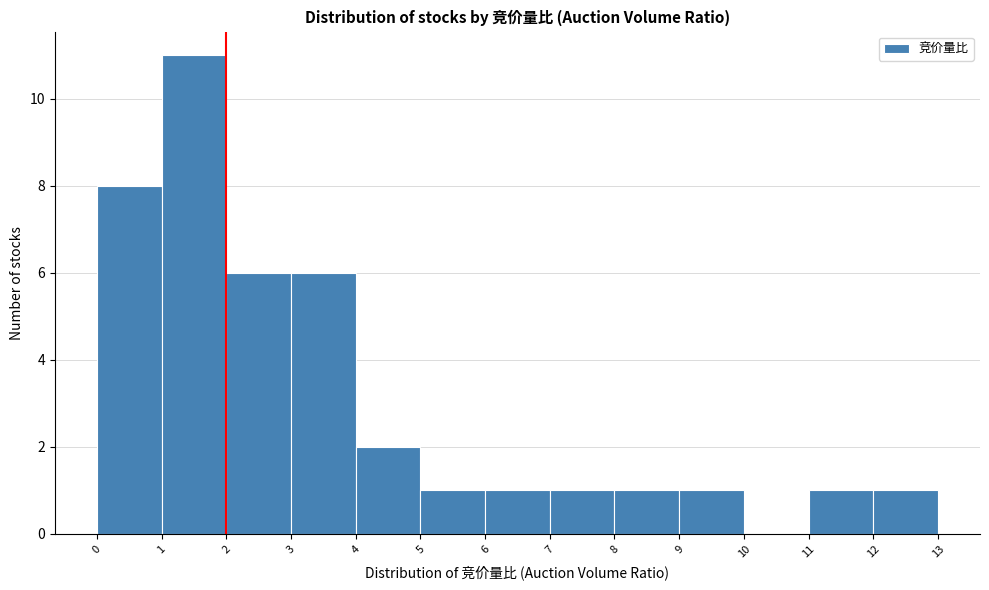

How tall is the bar that spans 12 to 13 on the x-axis? The values are not printed on the chart, so give them approximately, as read against the axis.

1